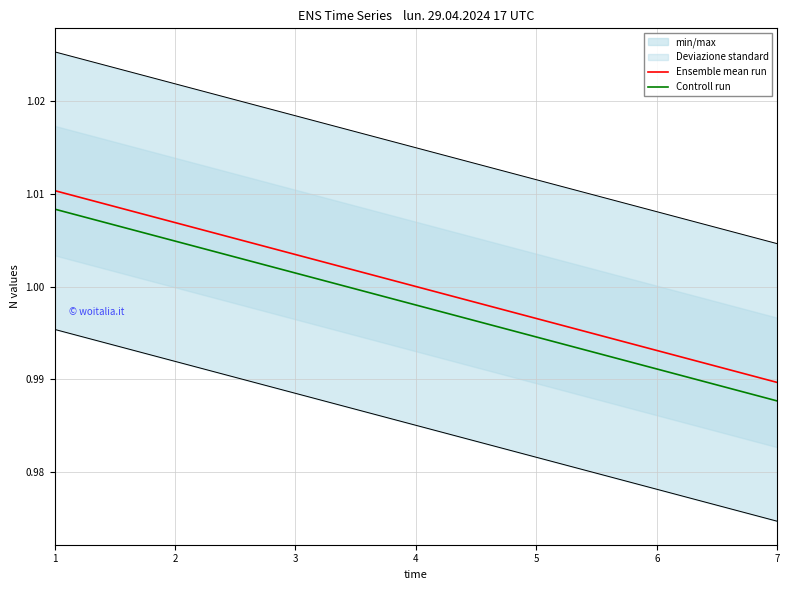

True or false: Controll run and Ensemble mean run intersect in this chart.

False